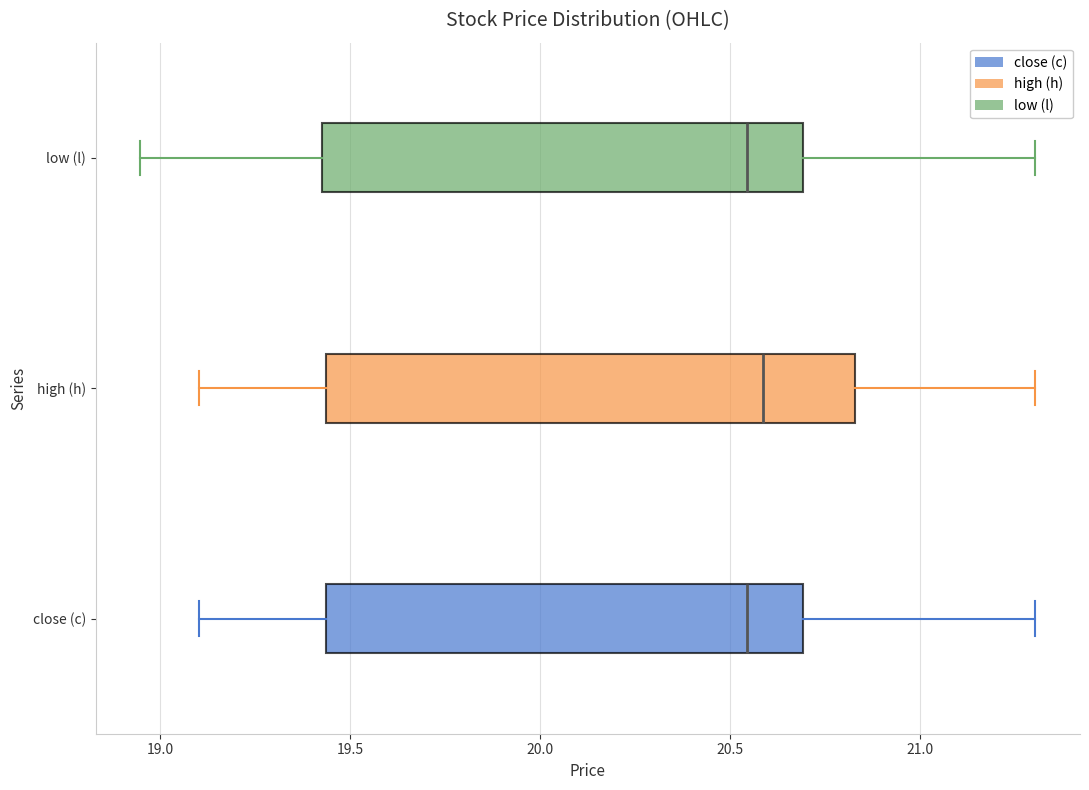

Reading bottom to top, read every box against the x-axis: the position of its median line, the range the box covers, and the ends of its whiskers. The values are not printed on the chart, so give them approximately, as read against the axis.

close (c): median 20.55, box 19.45 to 20.70, whiskers 19.10 to 21.30
high (h): median 20.60, box 19.45 to 20.85, whiskers 19.10 to 21.30
low (l): median 20.55, box 19.45 to 20.70, whiskers 18.95 to 21.30